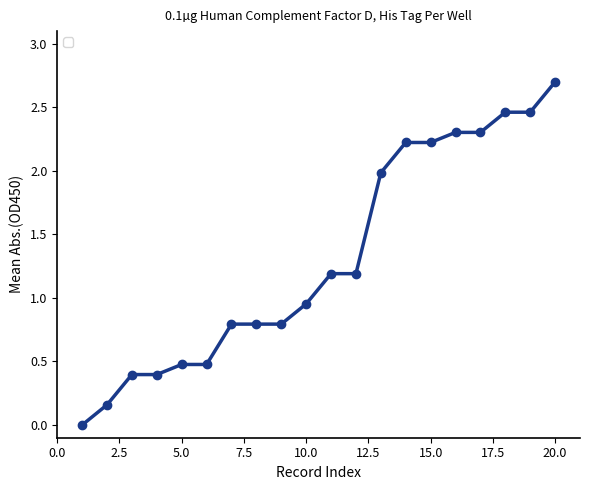

Which category has the highest value across all series?

20